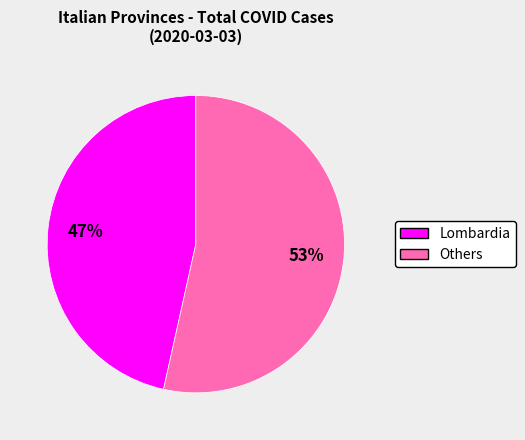

Is there a majority slice in this chart?

Yes